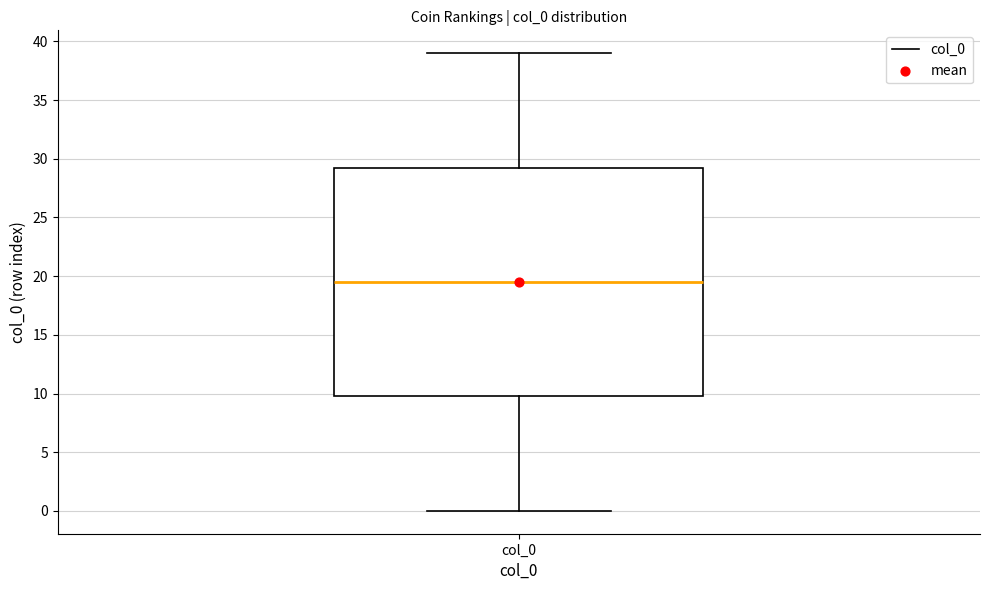

Transcribe this box plot: give where the median line is, the range the box spans, and where the two whiskers end, as read against the y-axis. The values are not printed on the chart, so give them approximately, as read against the axis.

median 19.5, box 10.0 to 29.5, whiskers 0.0 to 39.0